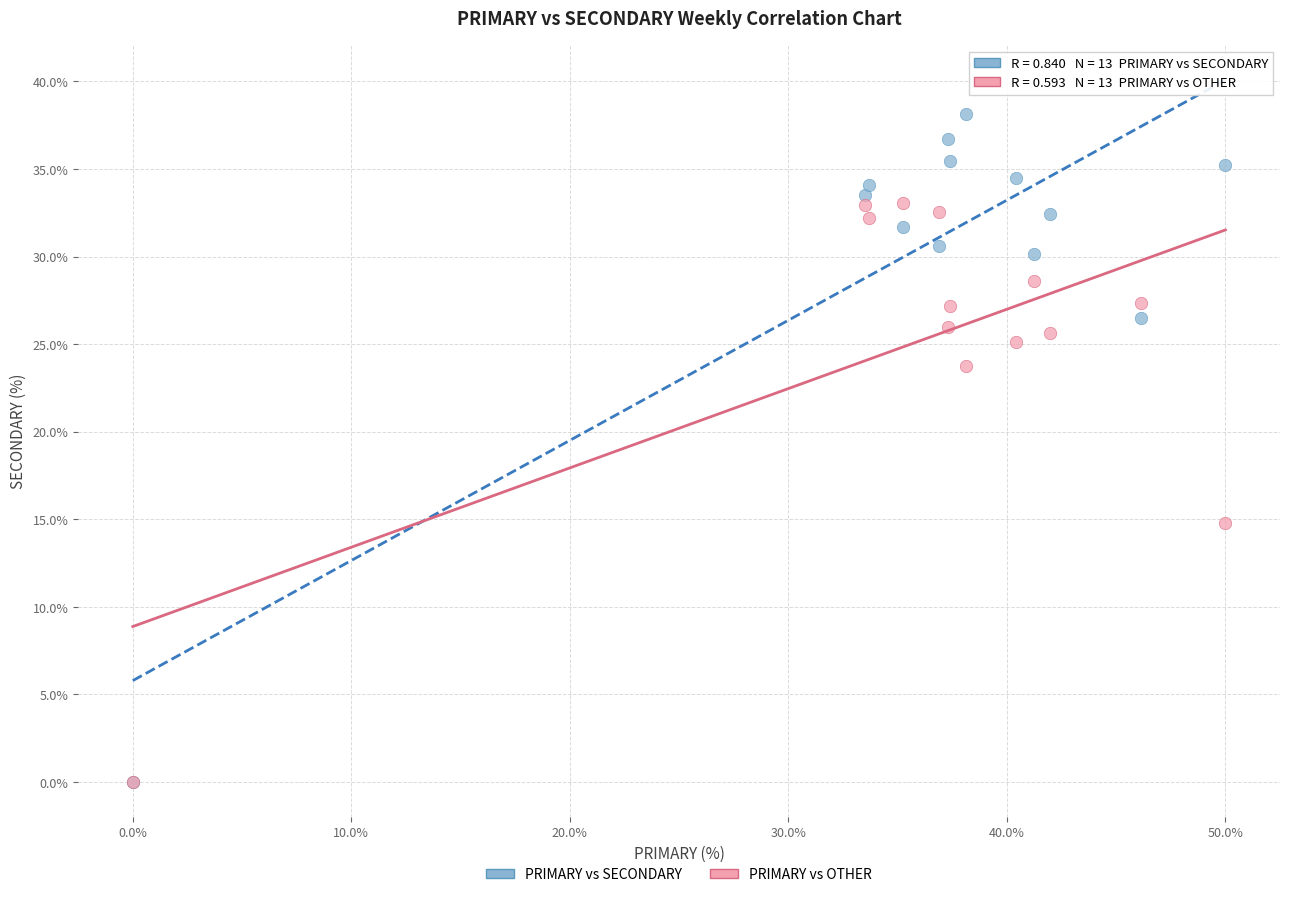

In the PRIMARY vs OTHER series, what Y value is closest to 16?

14.8